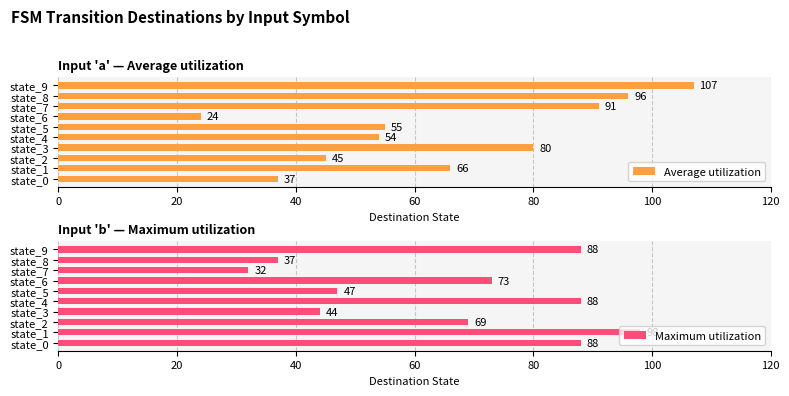

What is the sum of the Average utilization values at state_6 and state_0?

61